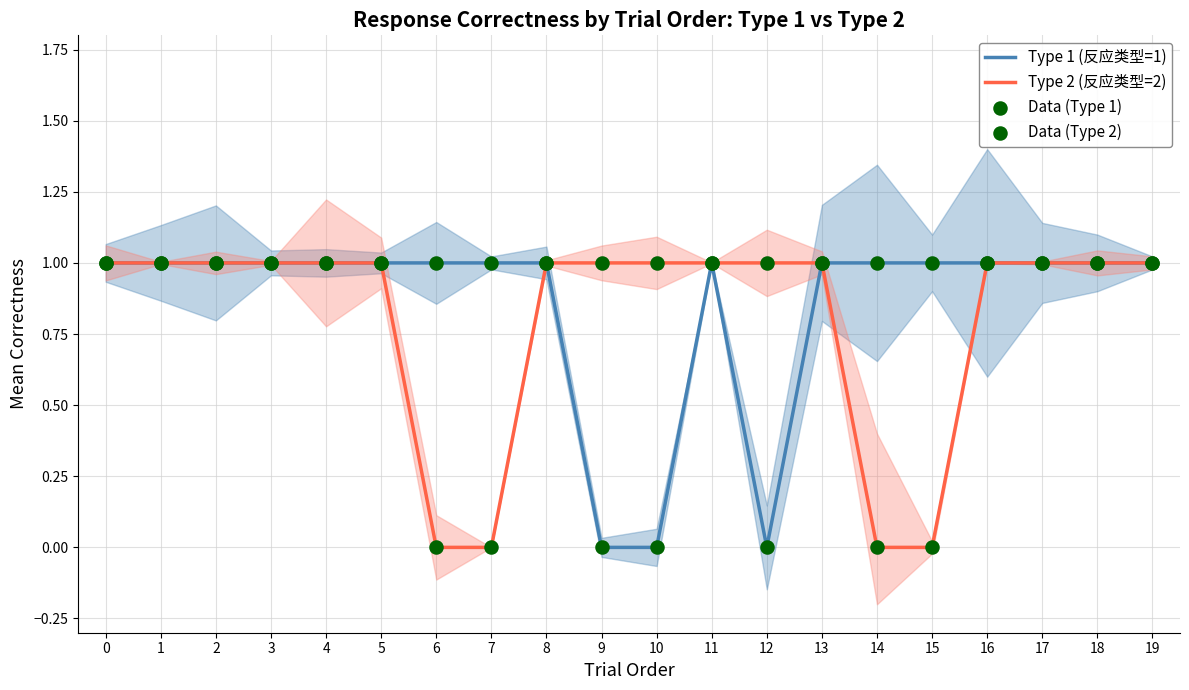

Which series reaches the maximum Y coordinate?

Type 1 (反应类型=1)